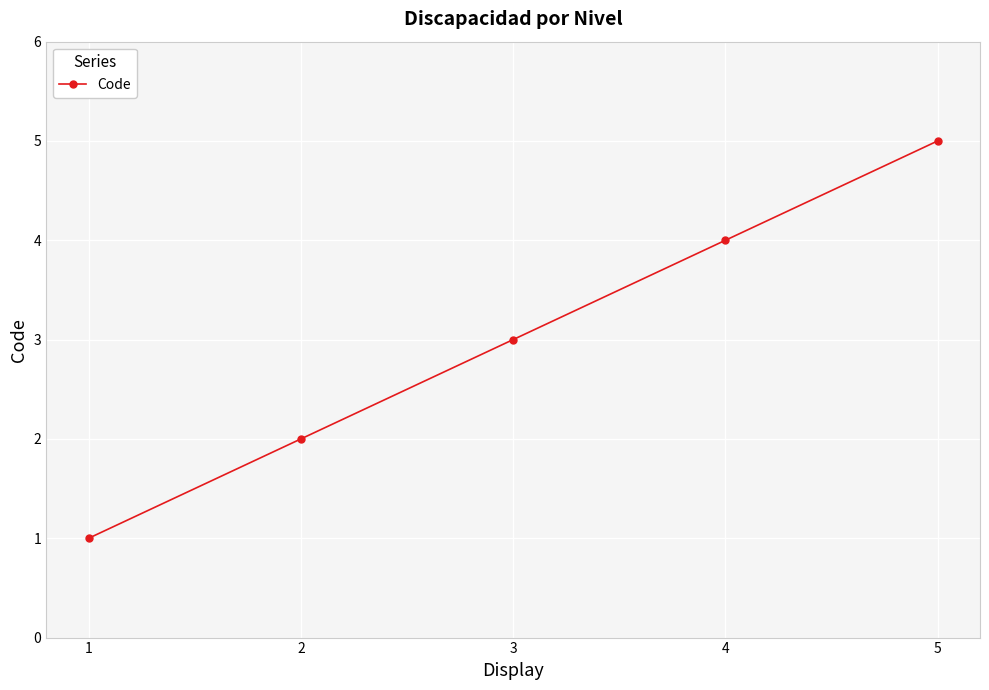

True or false: there are more than 1 points higher than both neighbors.

False